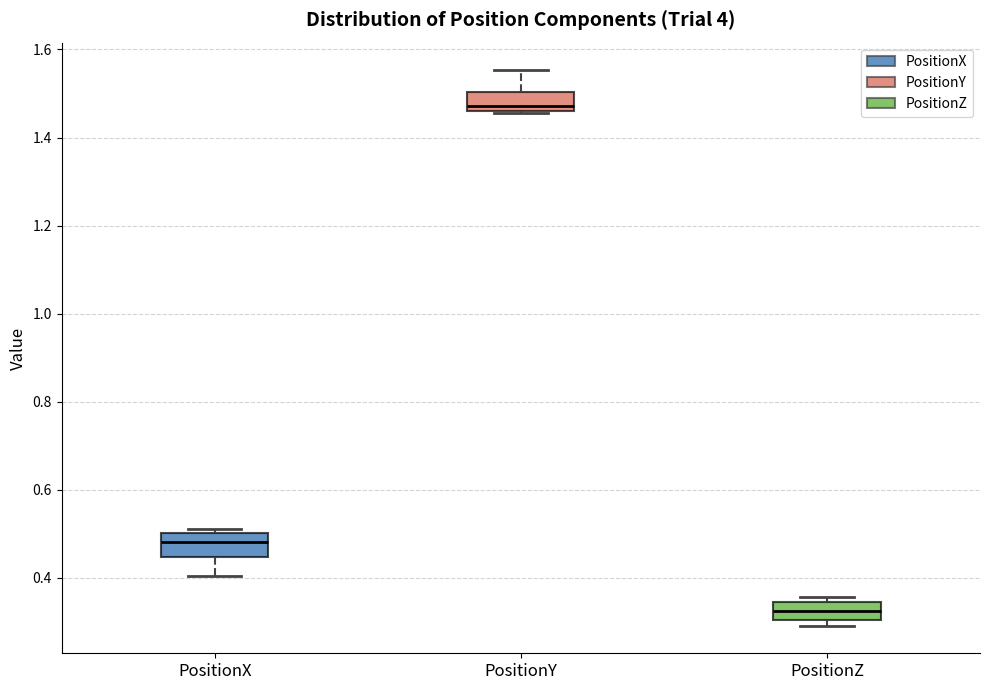

Reading left to right, read every box against the y-axis: the position of its median line, the range the box covers, and the ends of its whiskers. The values are not printed on the chart, so give them approximately, as read against the axis.

PositionX: median 0.48, box 0.44 to 0.50, whiskers 0.40 to 0.52
PositionY: median 1.48, box 1.46 to 1.50, whiskers 1.46 to 1.56
PositionZ: median 0.32, box 0.30 to 0.34, whiskers 0.30 (just below the box's lower edge) to 0.36